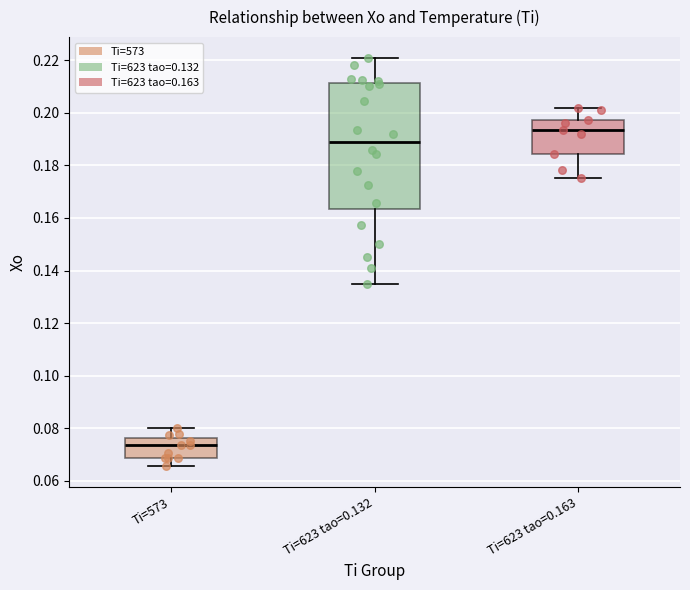

Comparing the boxes themselves (not the whiskers), which one is the tallest?

Ti=623 tao=0.132